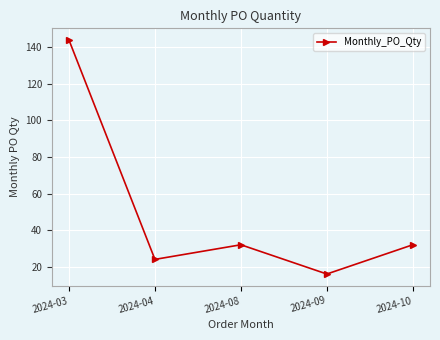

What value does the data have at 2024-09?

16